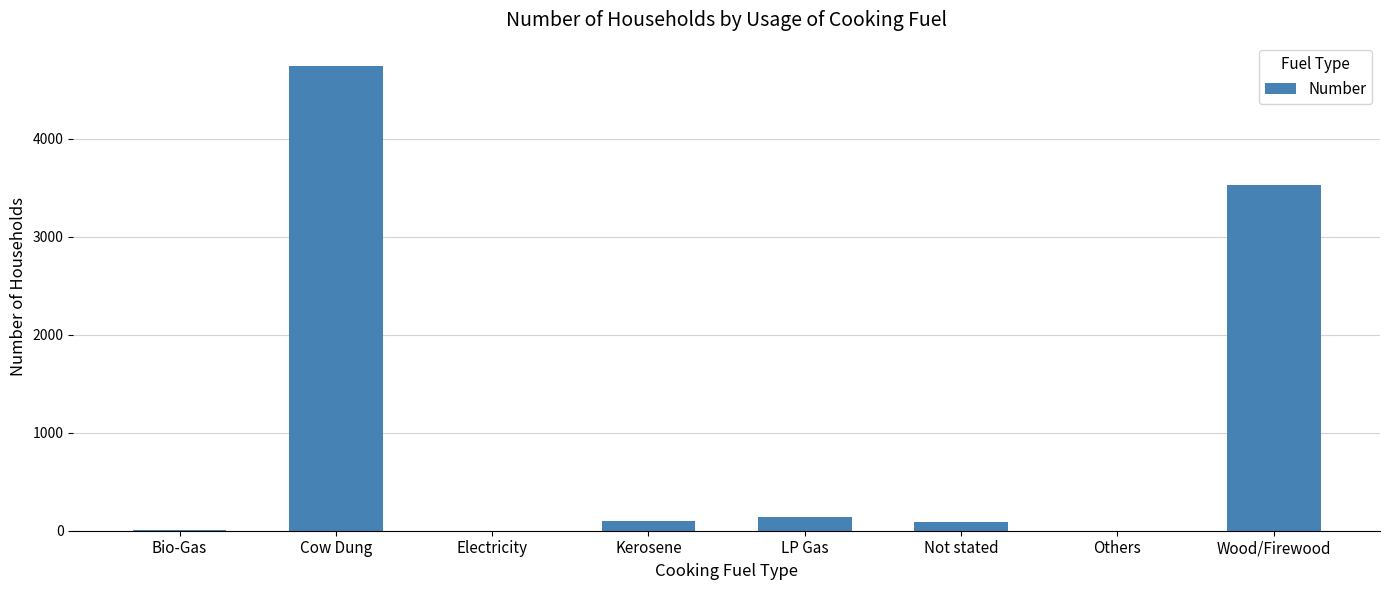

Which has a higher value, Wood/Firewood or Cow Dung?

Cow Dung